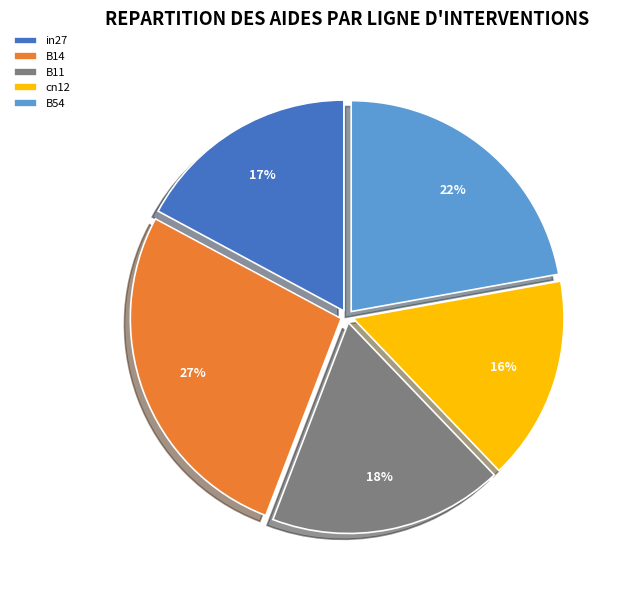

Is there a majority slice in this chart?

No